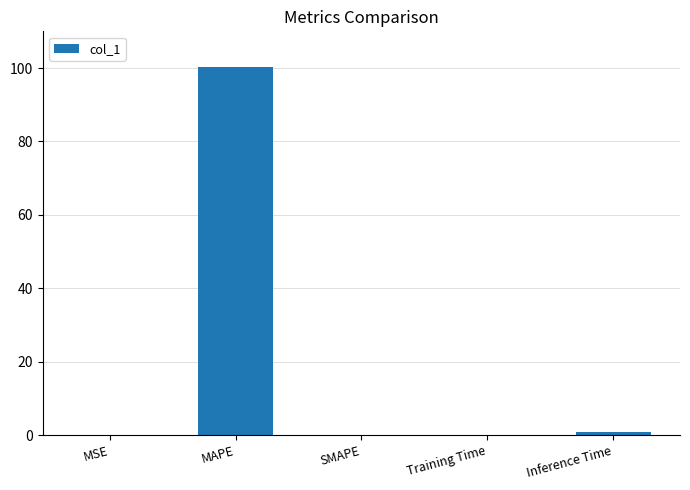

What is the greatest value displayed?

100.2